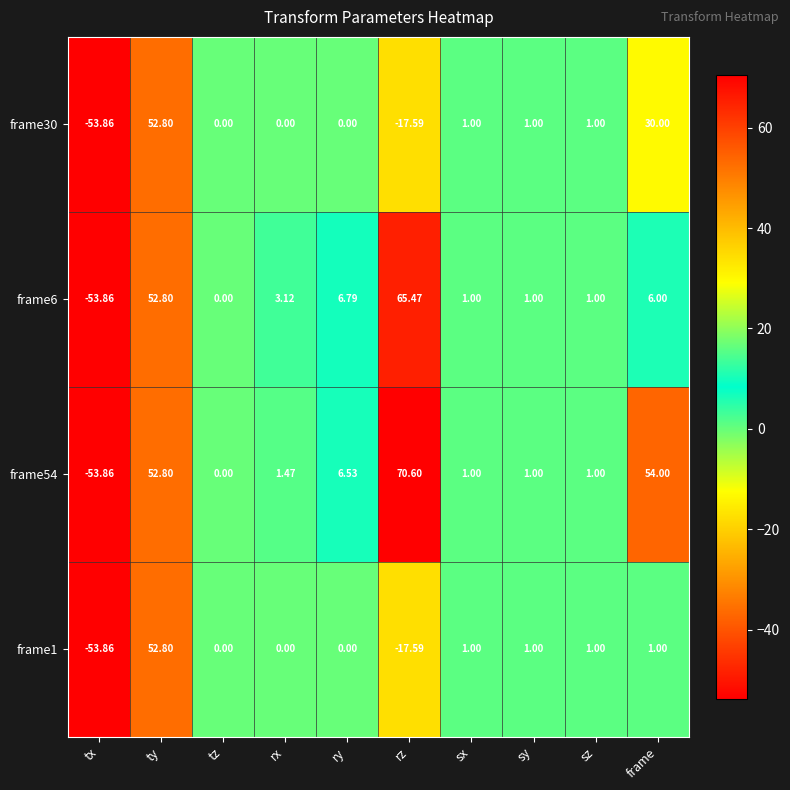

Where does the frame1 series first go above 1?

ty